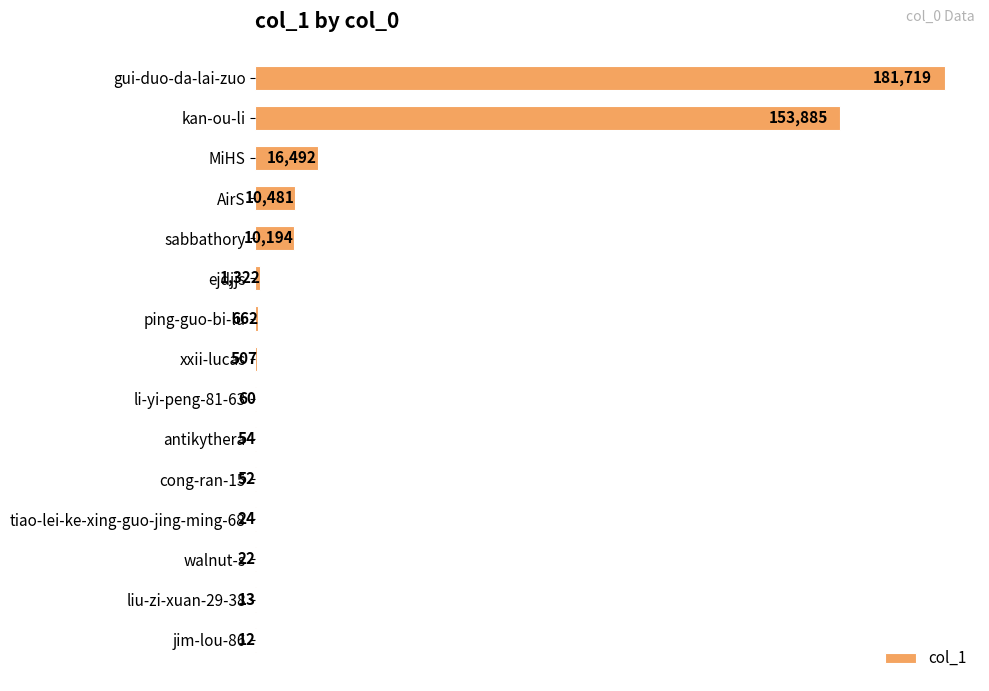

Count the number of categories in the chart.

15